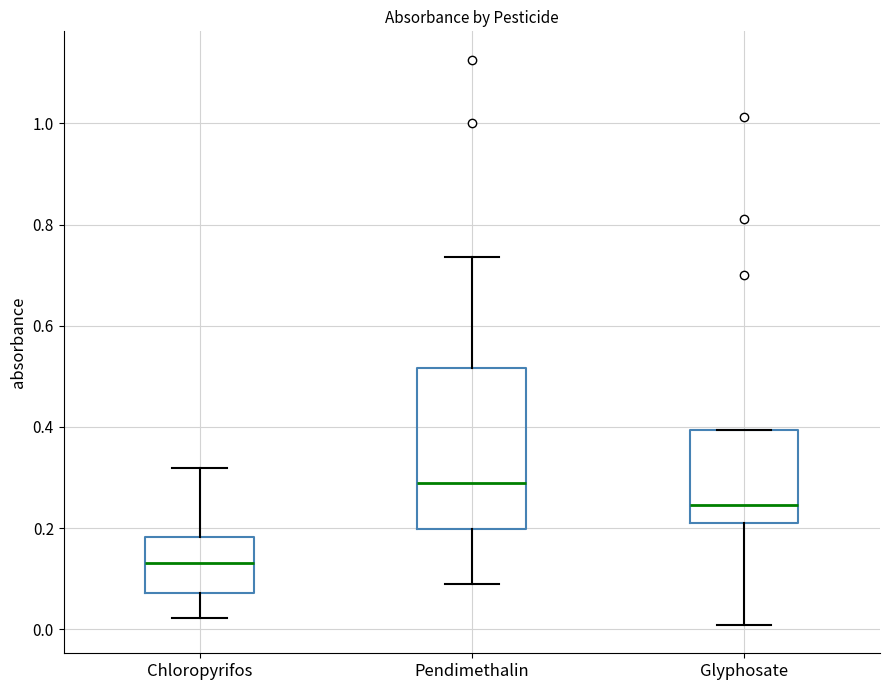

Which box is the tallest, from its lower edge to its upper edge?

Pendimethalin